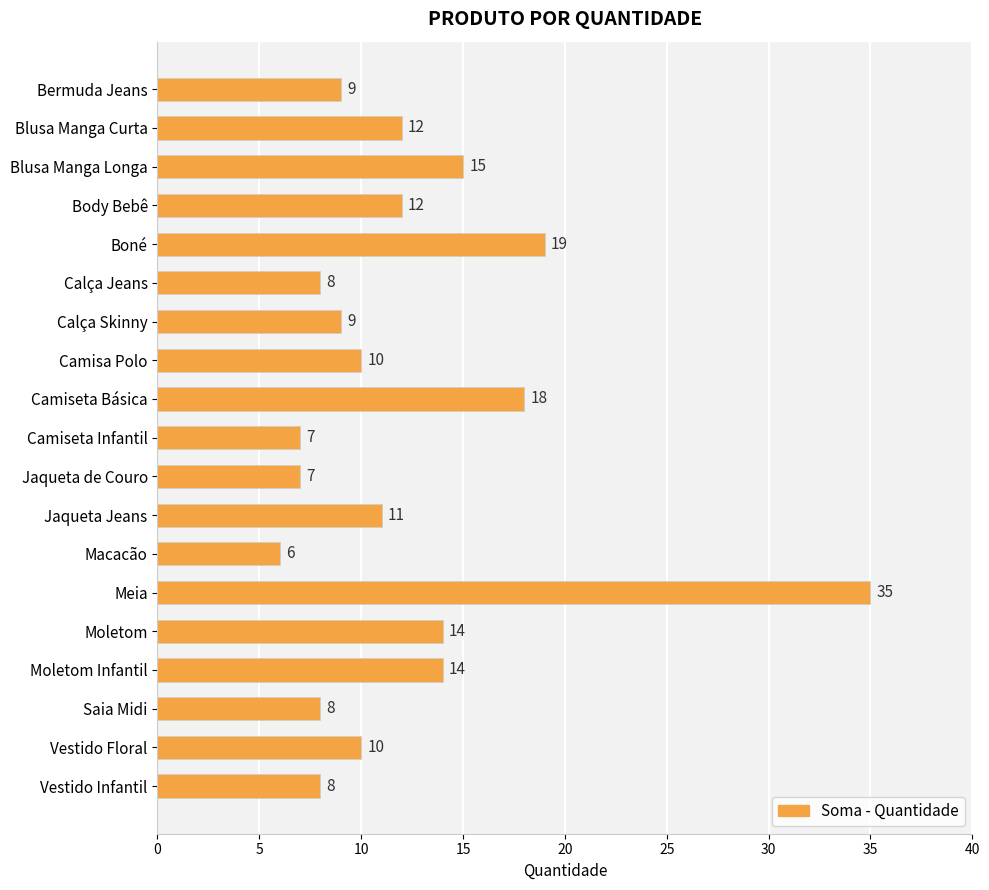

What is the value of the 2nd bar from the top?

12